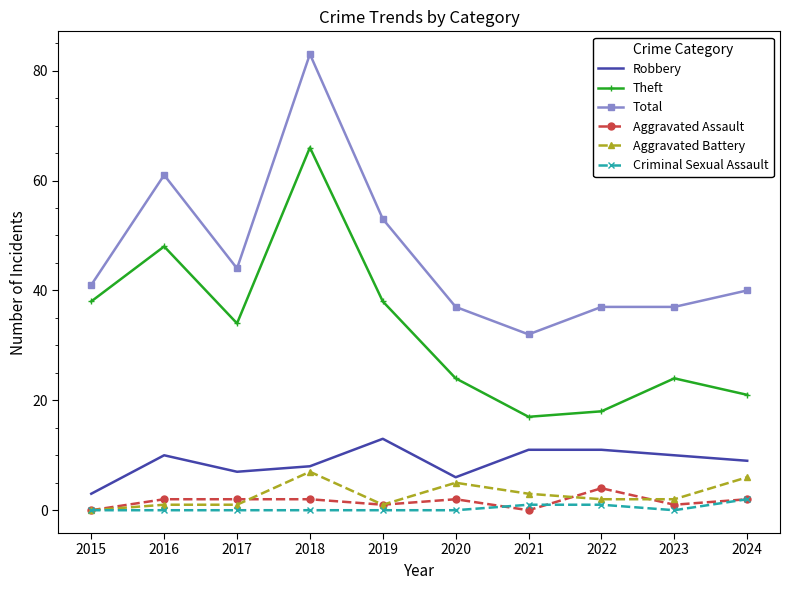

After their last crossing, which series has the higher values: Aggravated Assault or Aggravated Battery?

Aggravated Battery